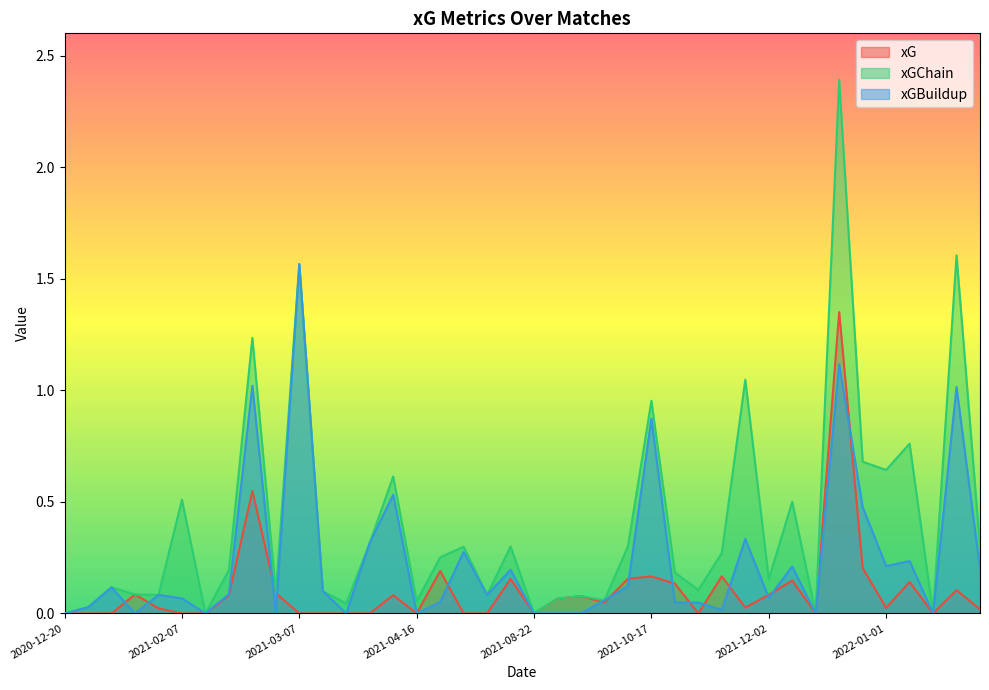

Where is xG nearest to the value 0?

2022-01-23